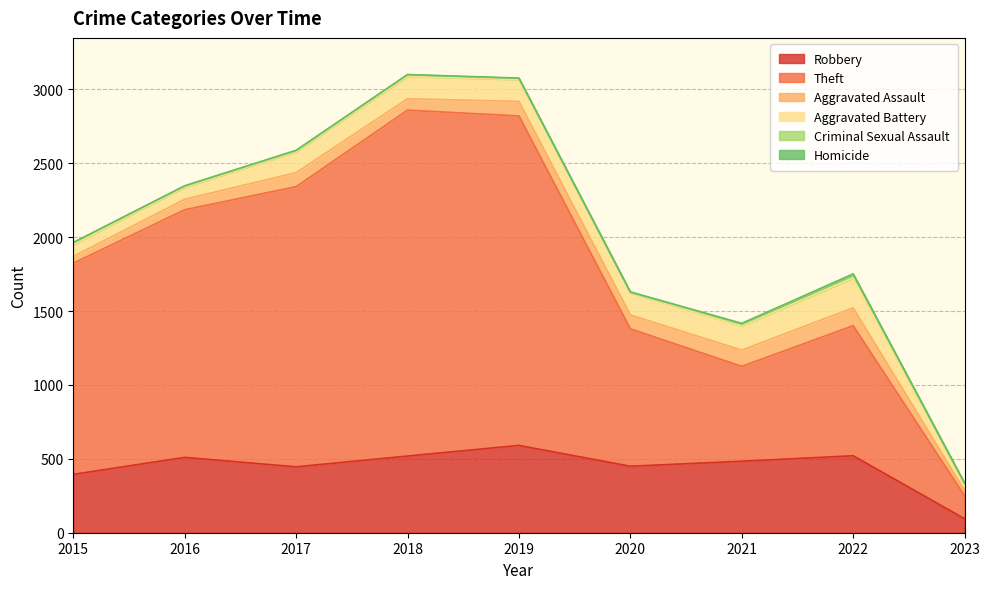

What is the spread (max minus min) of values at 2015?

1429